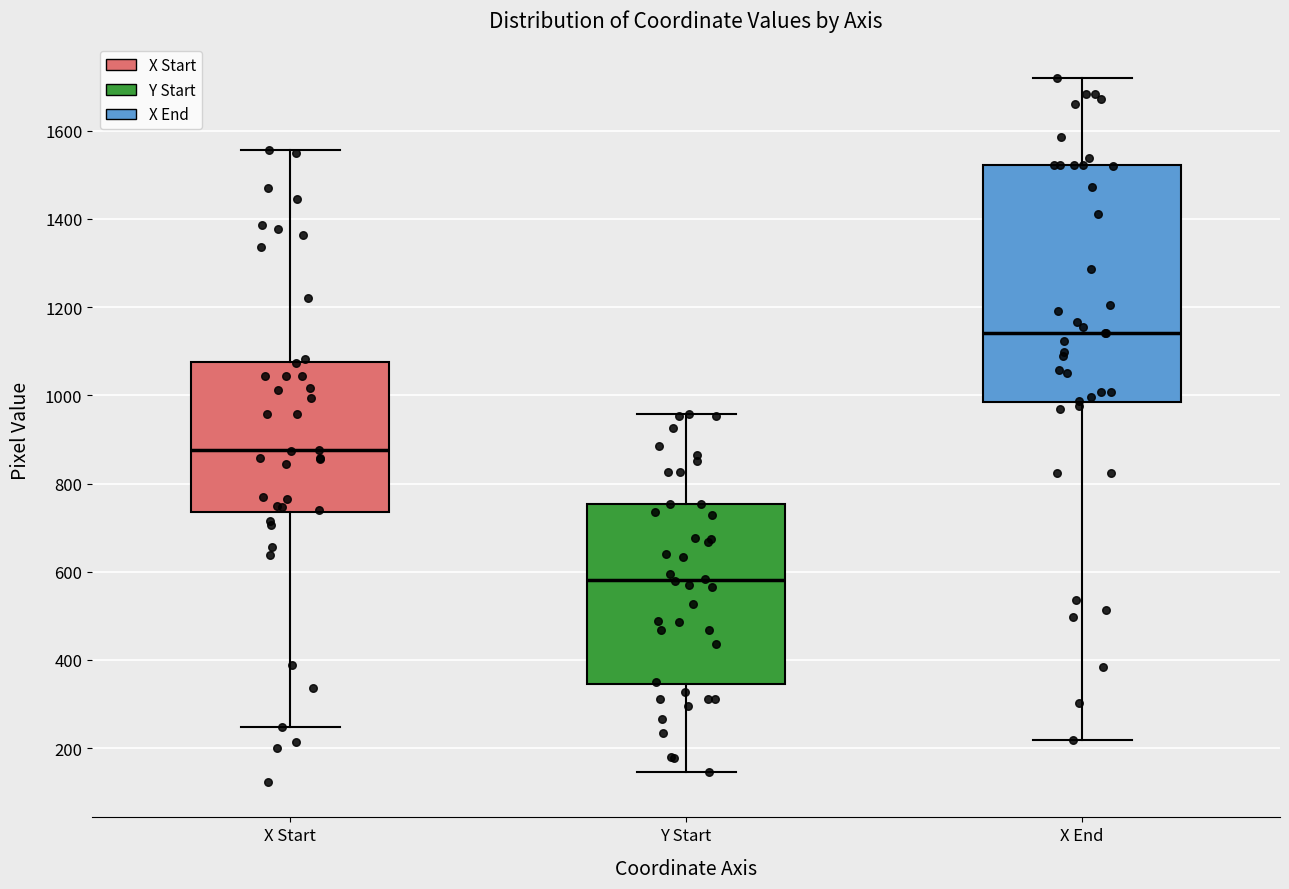

Which box's median line is the lowest?

Y Start